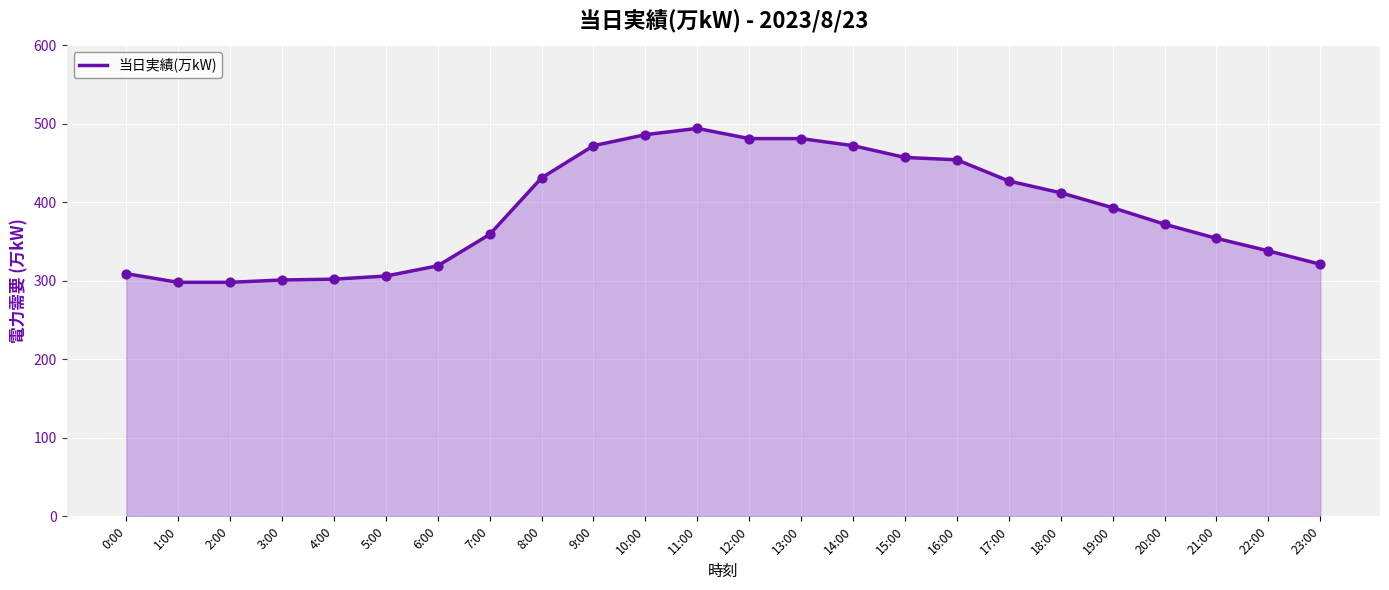

Approximately how many times larger is the value at 16:00 compared to 20:00?

1.2